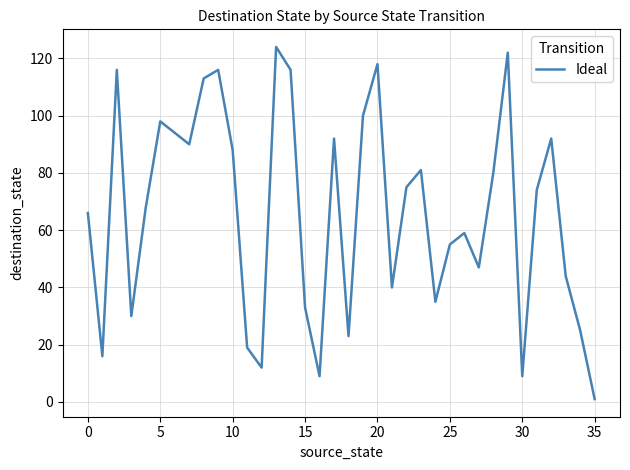

What is the maximum value shown in the chart?

124